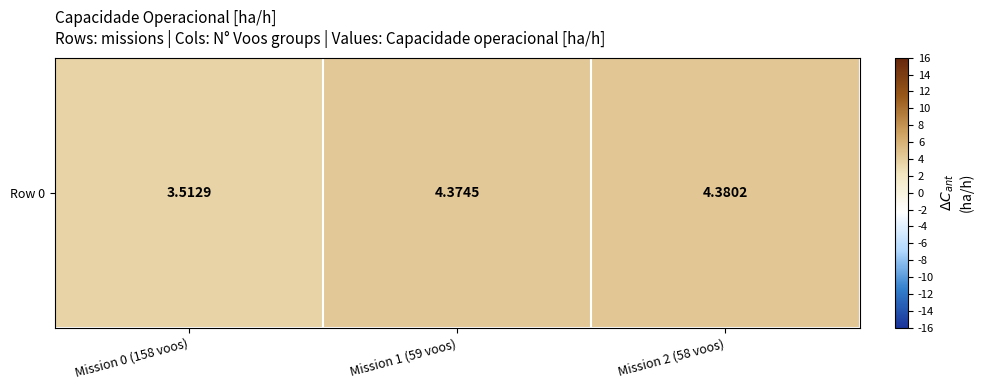

What is the greatest value displayed?

4.4